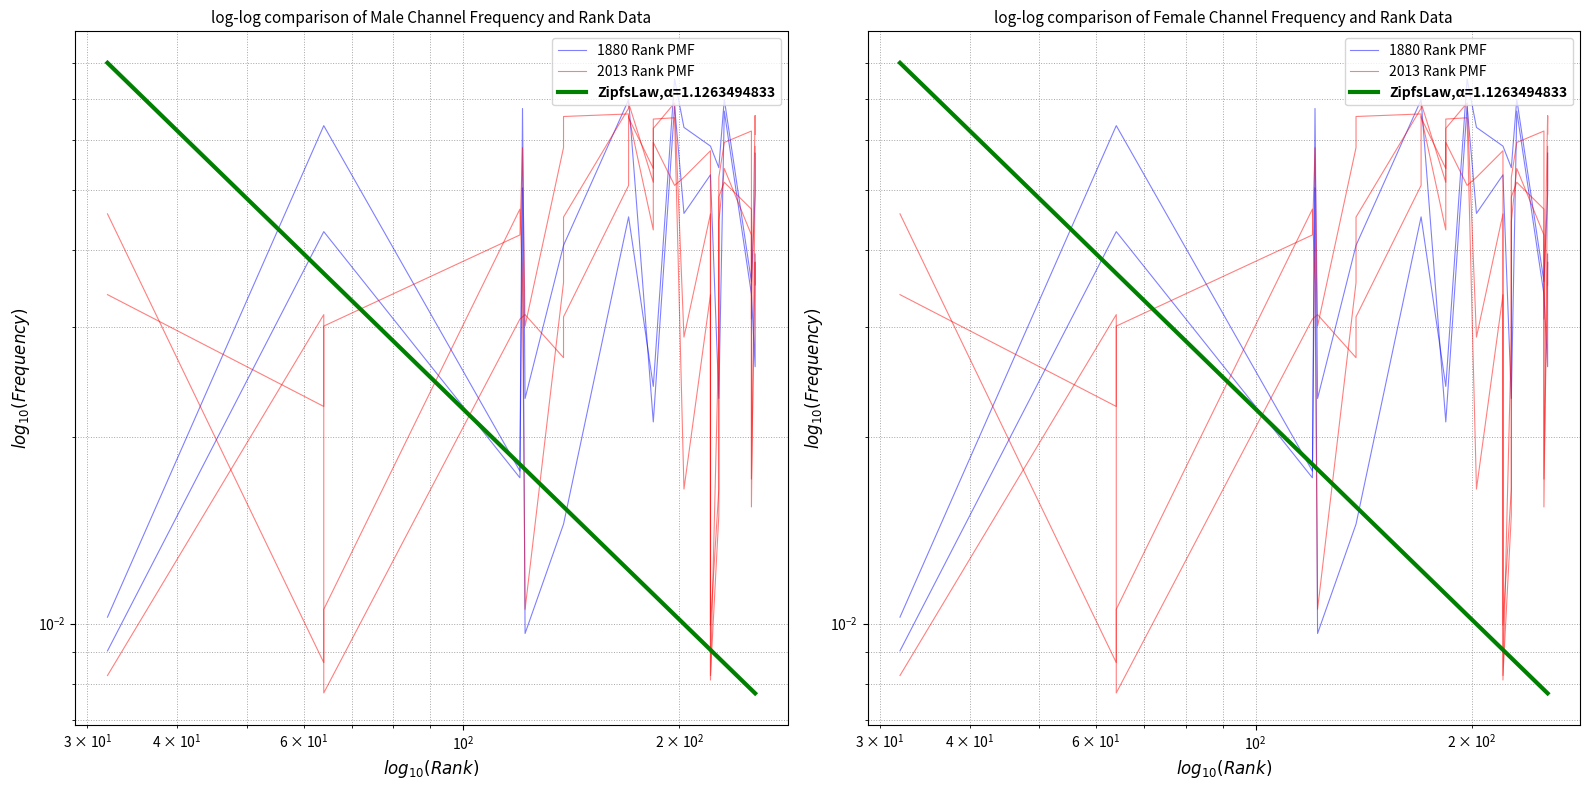

Reading left to right, extract all data points from this chart.

1880 Rank PMF: 0.0	0.1	0.1	0.0	0.1	0.0	0.0	0.0	0.1	0.1	0.0	0.0	0.1	0.0	0.1	0.1	0.0	0.0	0.1	0.0	0.0	0.0	0.0	0.0
2013 Rank PMF: 0.0	0.0	0.0	0.0	0.1	0.0	0.1	0.1	0.1	0.1	0.1	0.1	0.1	0.0	0.0	0.0	0.0	0.0	0.1	0.0	0.0	0.0	0.0	0.0